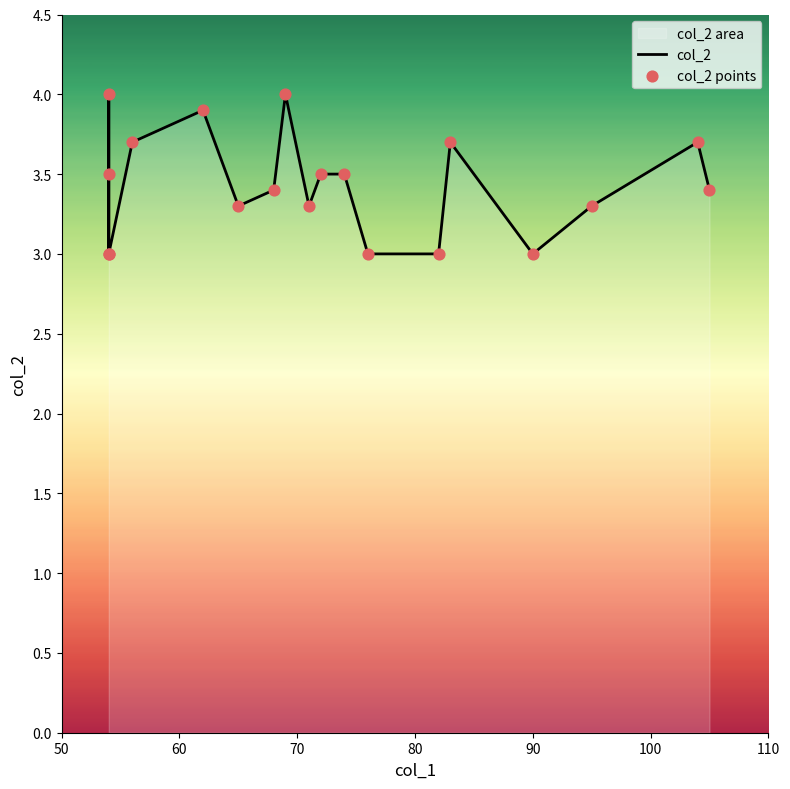

Which series contains the highest Y value?

col_2